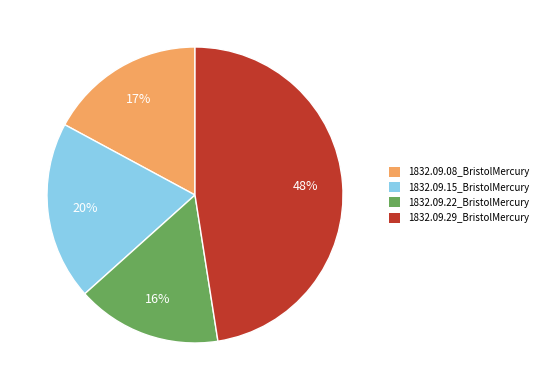

Which has a higher value, 1832.09.22_BristolMercury or 1832.09.15_BristolMercury?

1832.09.15_BristolMercury